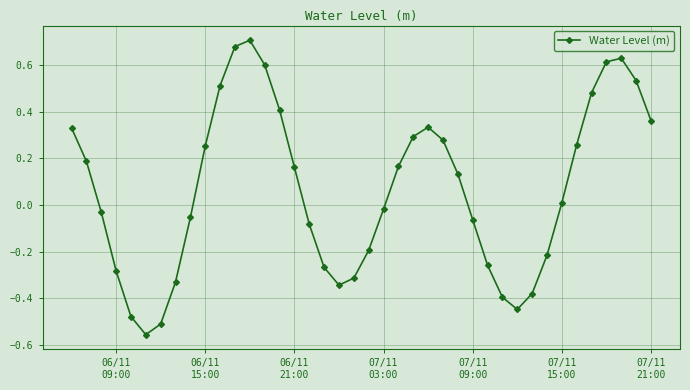

How many positive values are there?

21